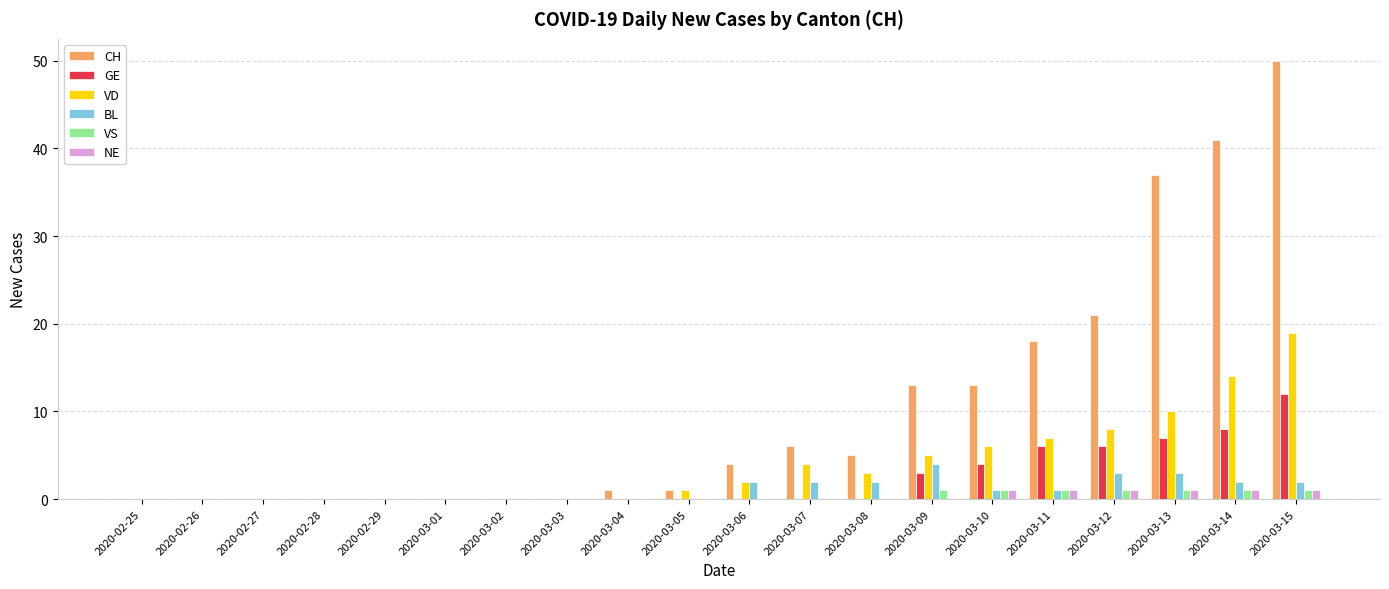

Are the bars grouped side by side (vs. stacked)?

Yes